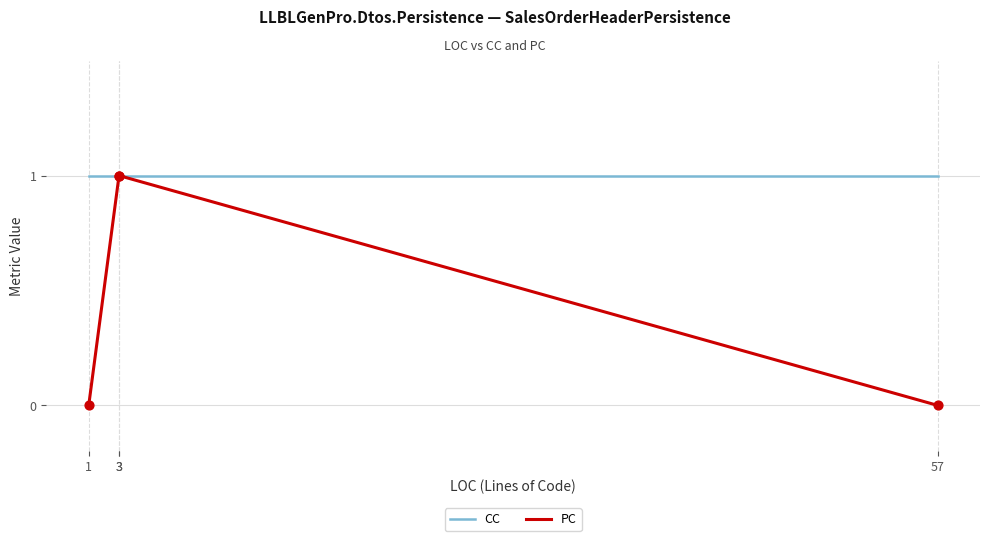

At which category is the sum across all series the highest?

3